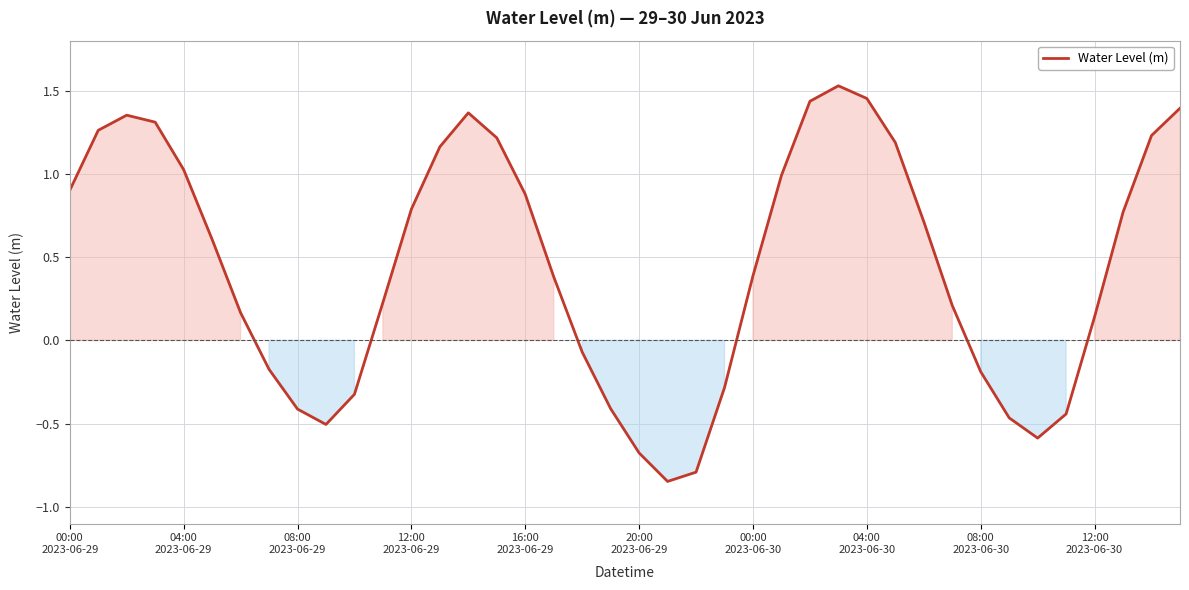

What is the difference between the maximum and minimum values?

2.4